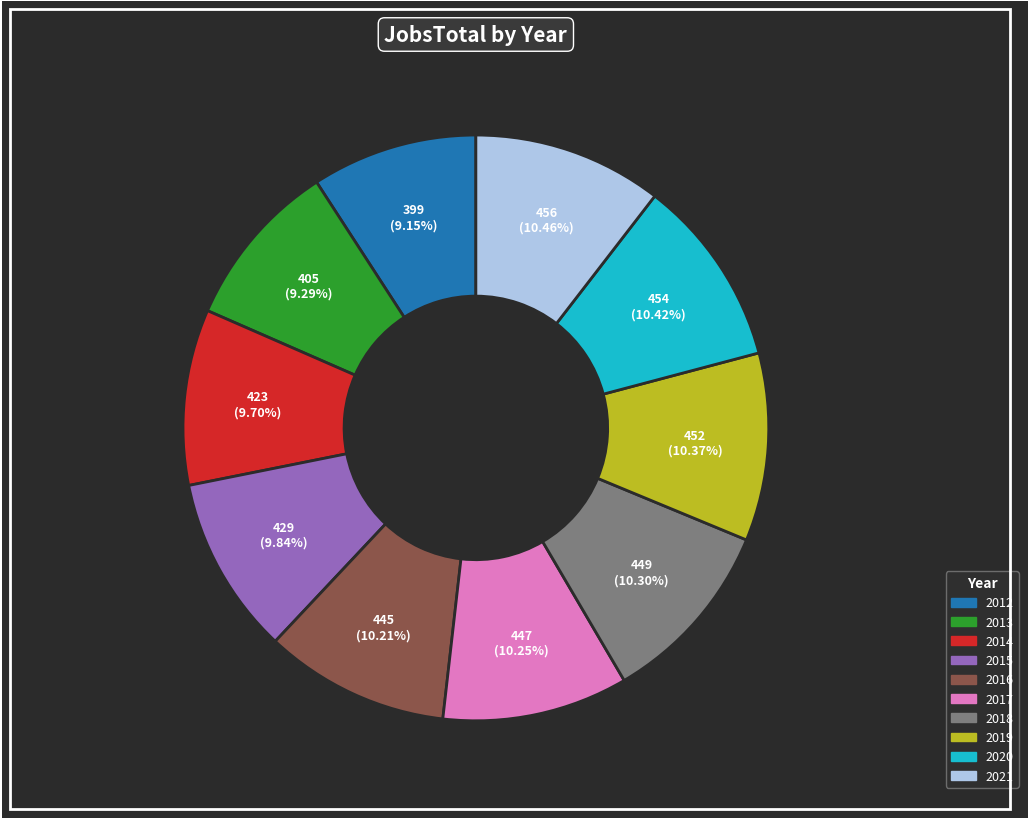

Approximately how many times larger is the value at 2012 compared to 2017?

0.9